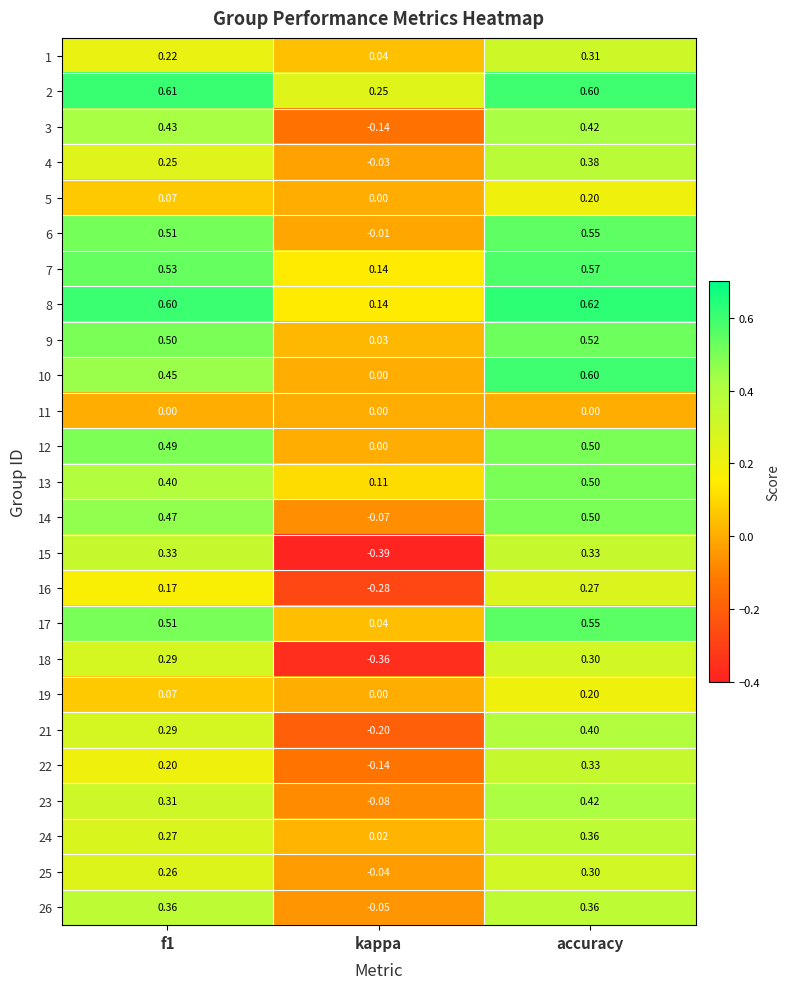

Which label corresponds to the smallest value in the chart?

kappa